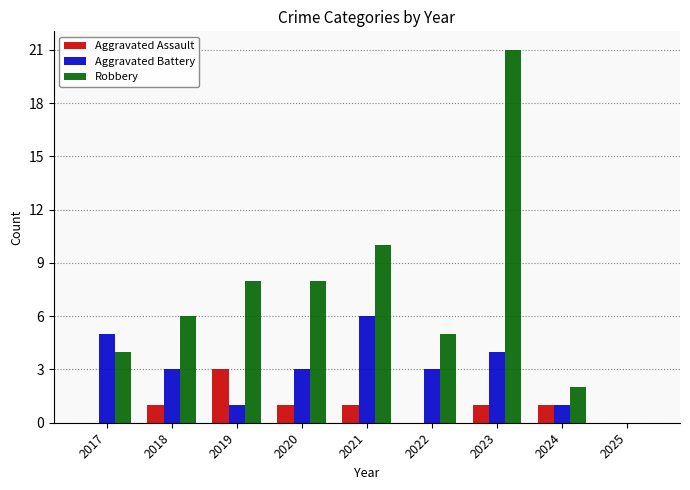

Which series changed the most between 2018 and 2020?

Robbery